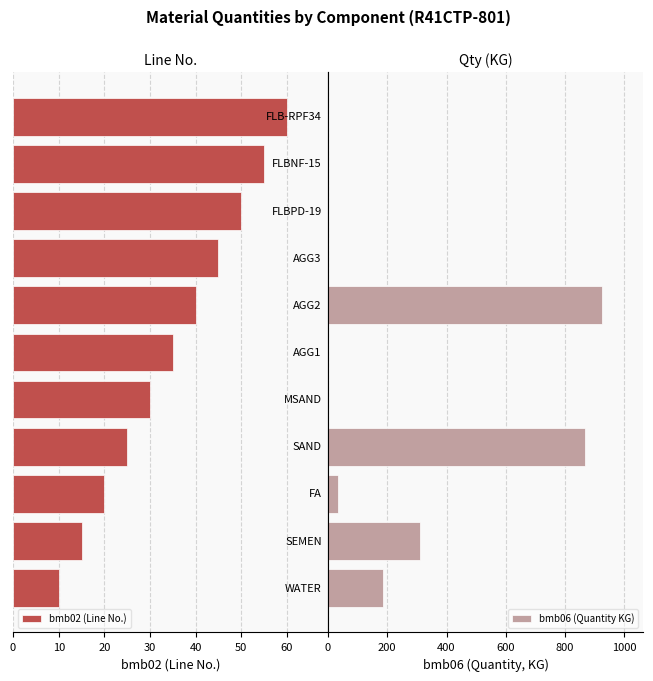

How many values in the bmb02 (Line No.) series exceed 35?

5